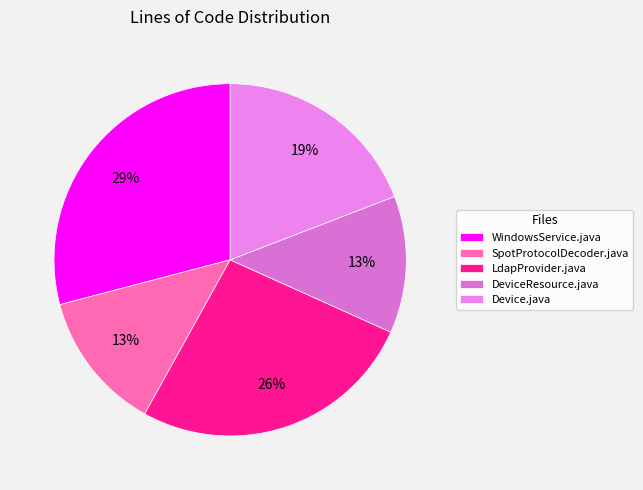

What is the largest slice in the pie chart?

WindowsService.java